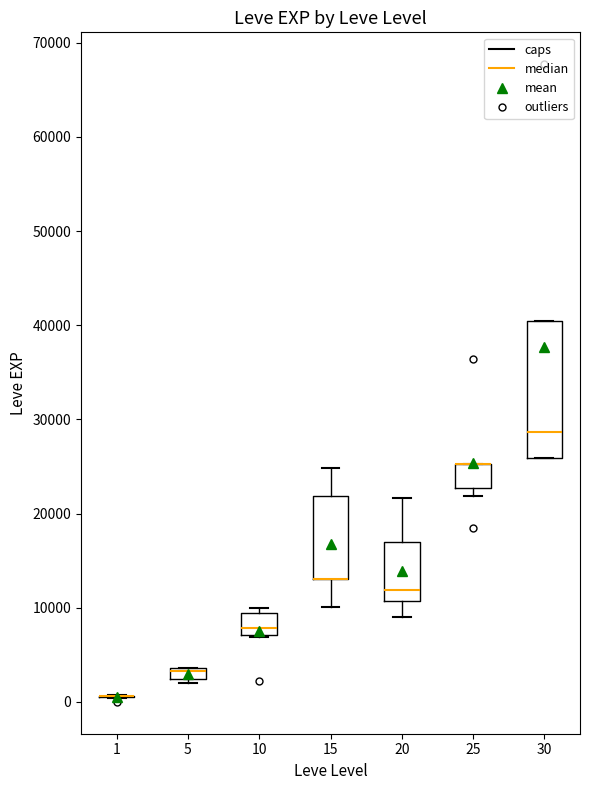

Comparing the boxes themselves (not the whiskers), which one is the tallest?

30